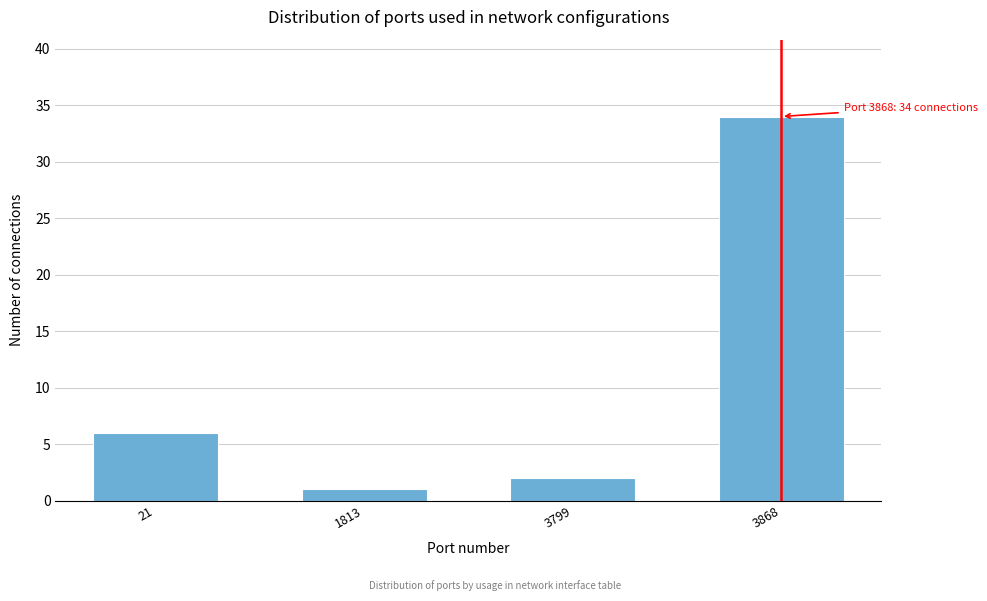

Reading left to right, what are all the values shown in this chart?

21=6	1813=1	3799=2	3868=34